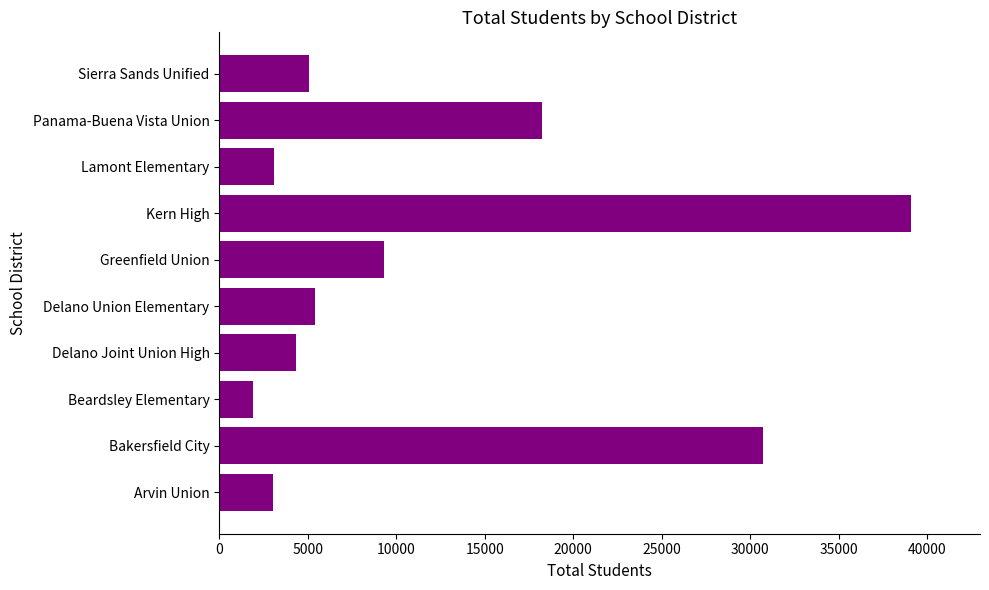

Which has a higher value, Greenfield Union or Sierra Sands Unified?

Greenfield Union